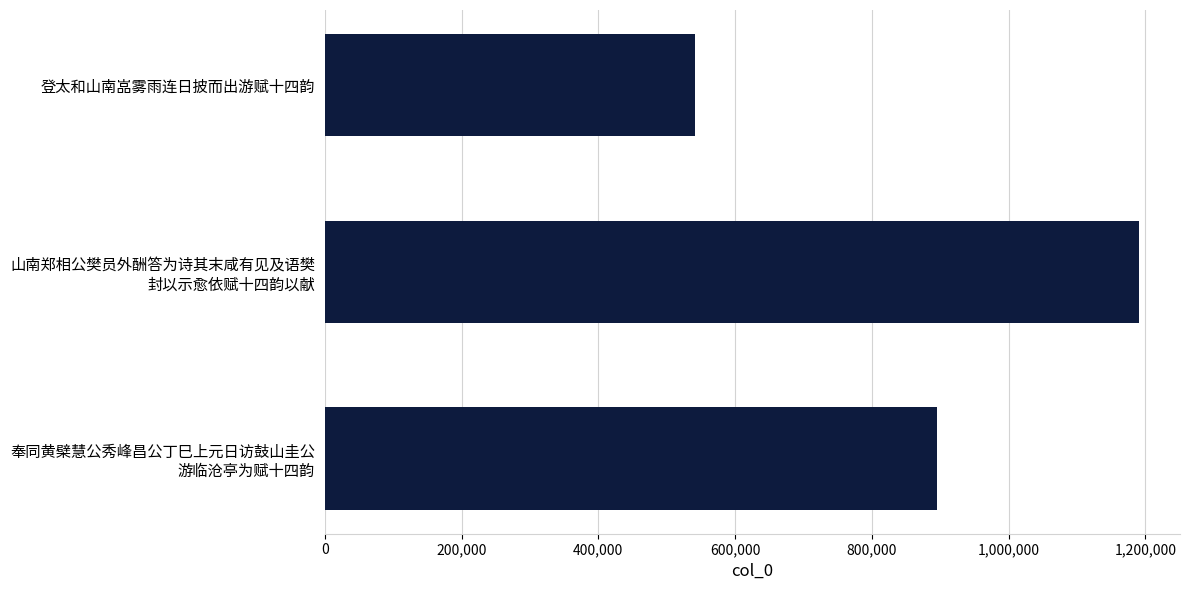

List the labels in order of value, smallest first.

登太和山南嵓雾雨连日披而出游赋十四韵, 奉同黄檗慧公秀峰昌公丁巳上元日访鼓山圭公
游临沧亭为赋十四韵, 山南郑相公樊员外酬答为诗其末咸有见及语樊
封以示愈依赋十四韵以献